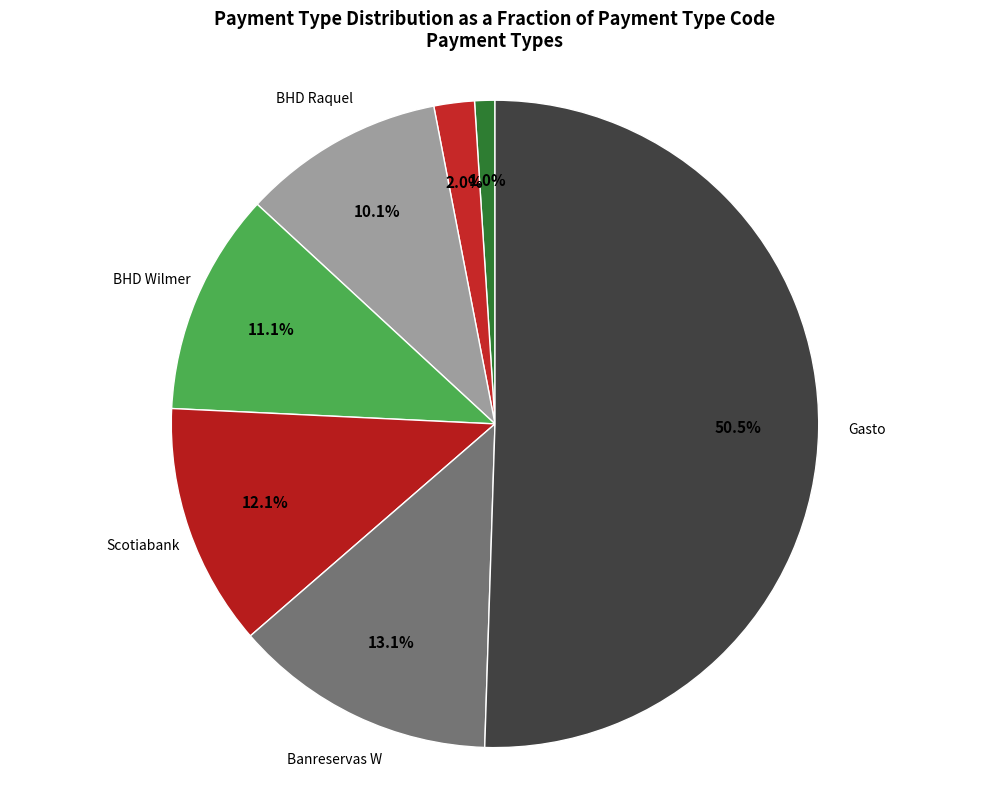

How many slices are in this pie chart?

7